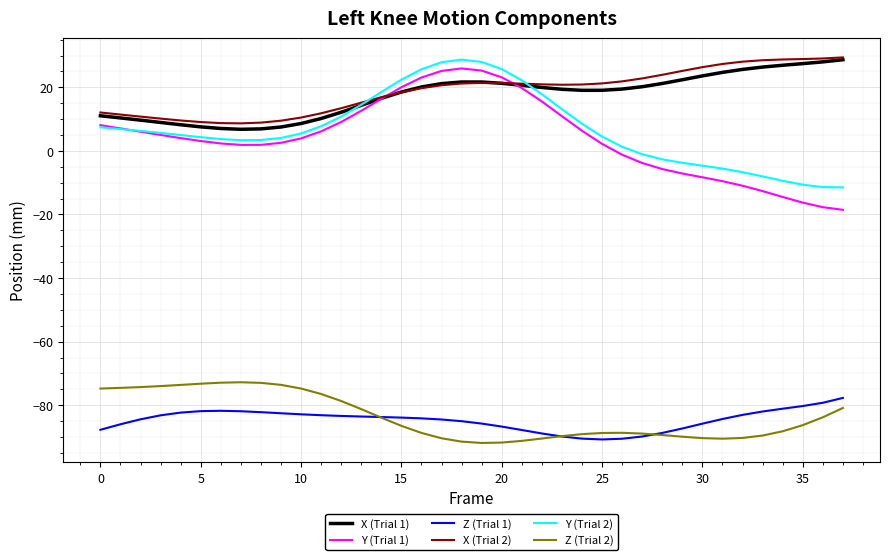

What is the sum of all X (Trial 2) values?

714.6